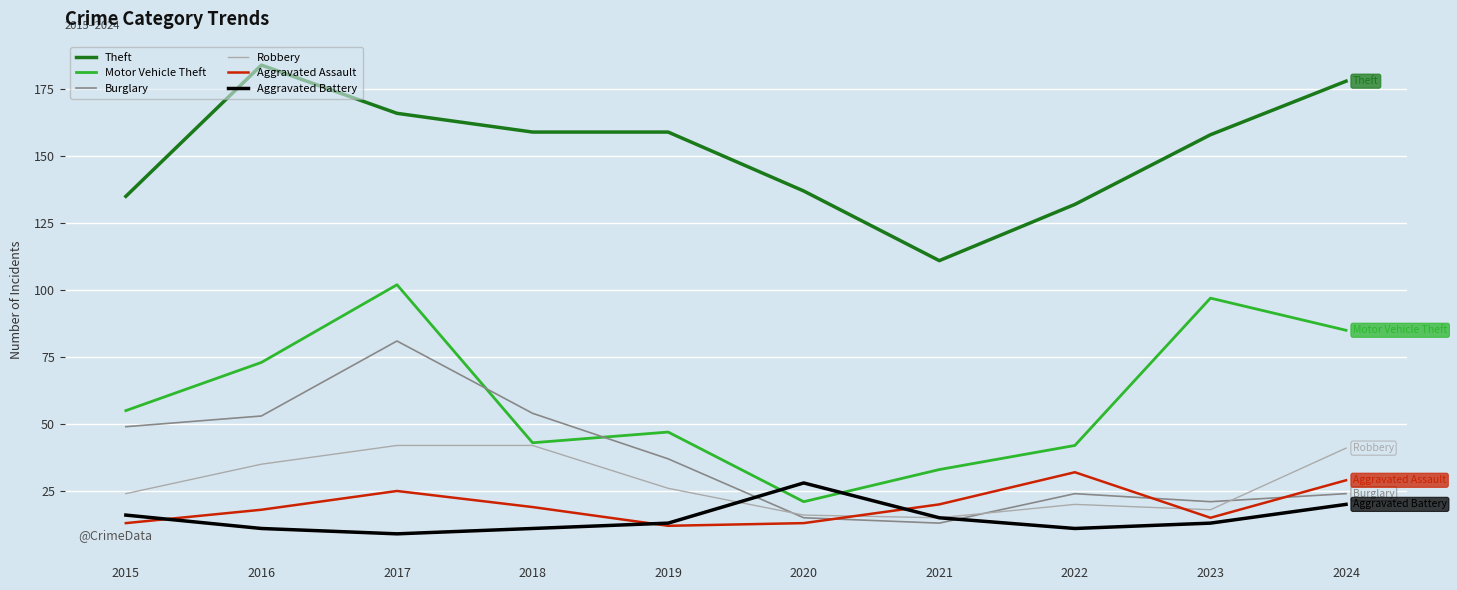

How many values in the Burglary series are below 37?

5